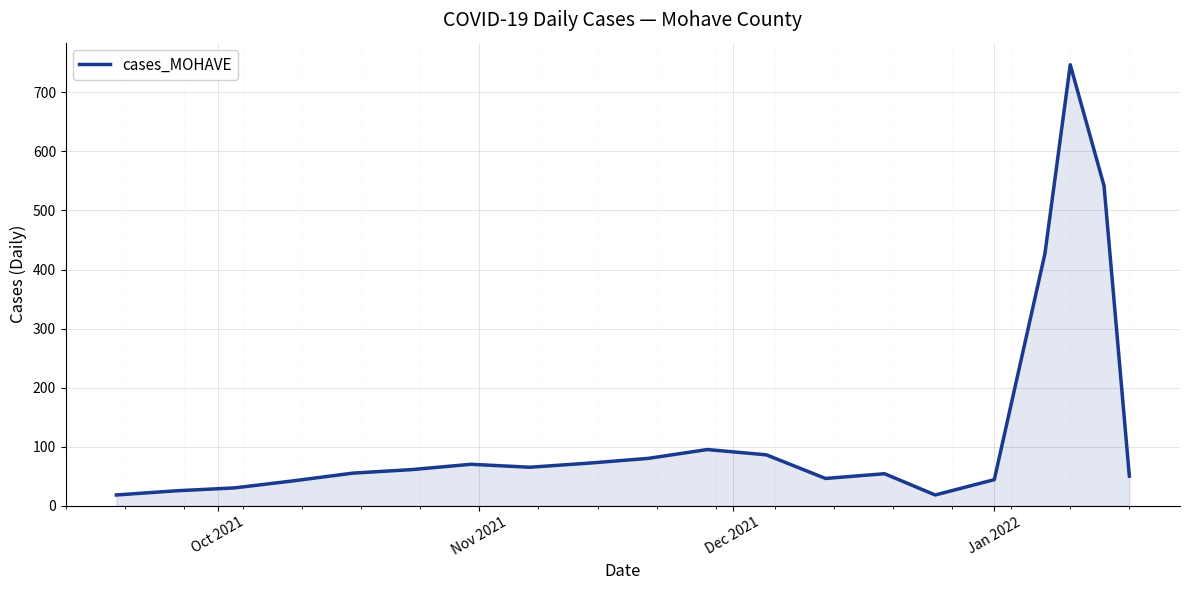

What is the difference between the maximum and minimum values?

729